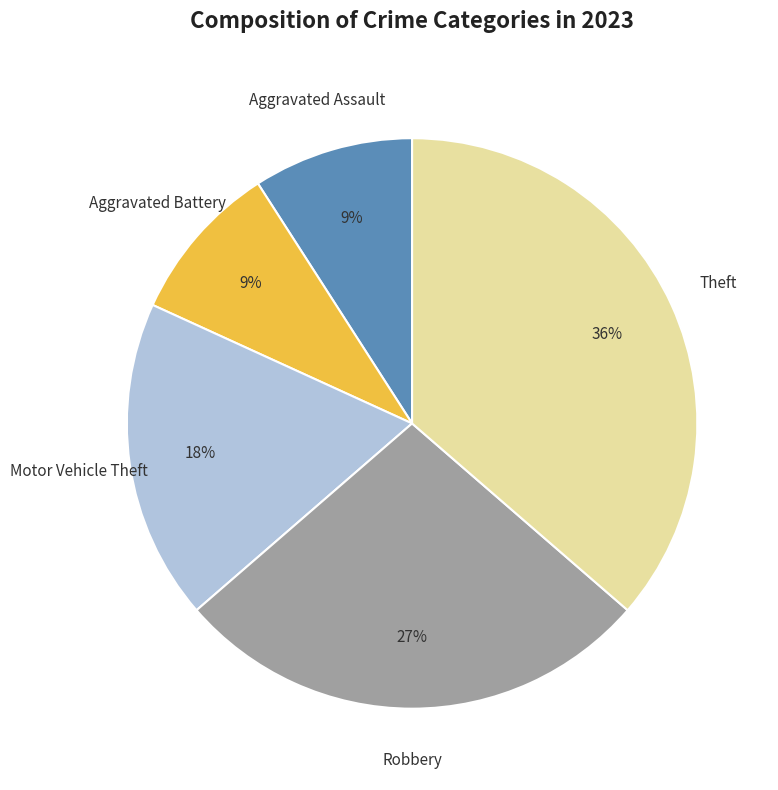

Does Robbery account for over 50% of the chart?

No